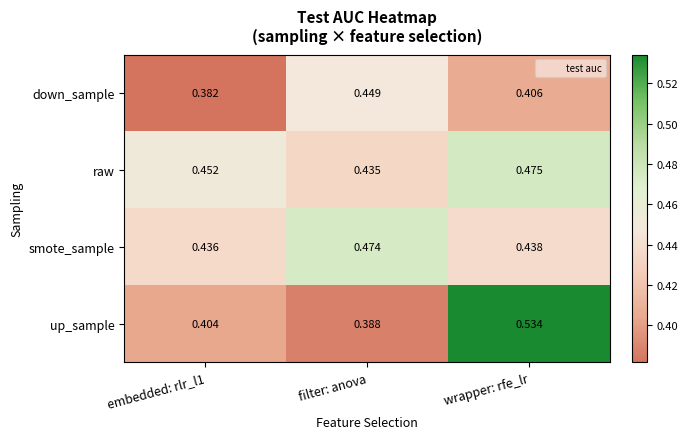

At which label is up_sample closest to 0?

filter: anova